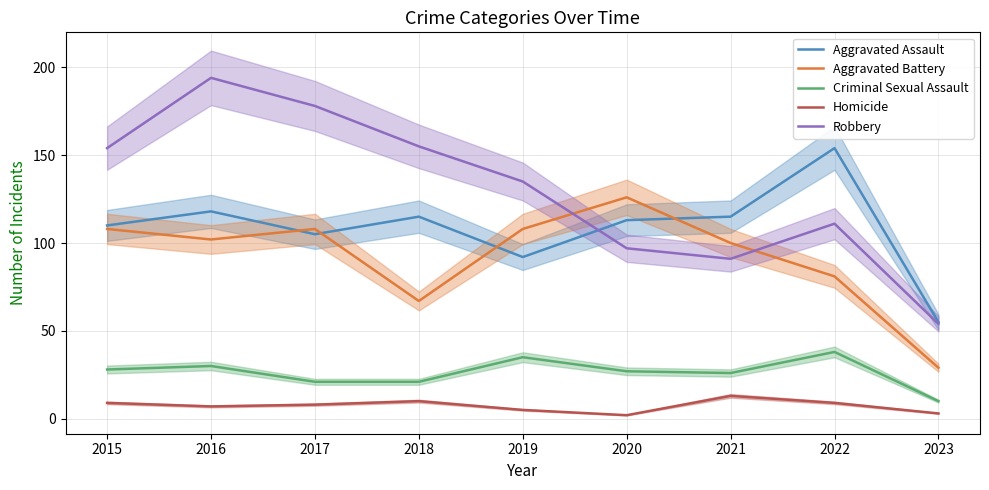

Which has a higher value, 2015 or 2019?

2015